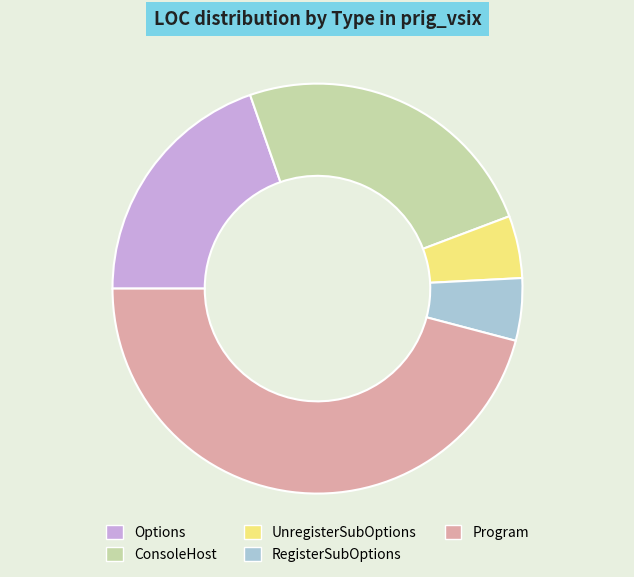

Is RegisterSubOptions the majority of the pie?

No